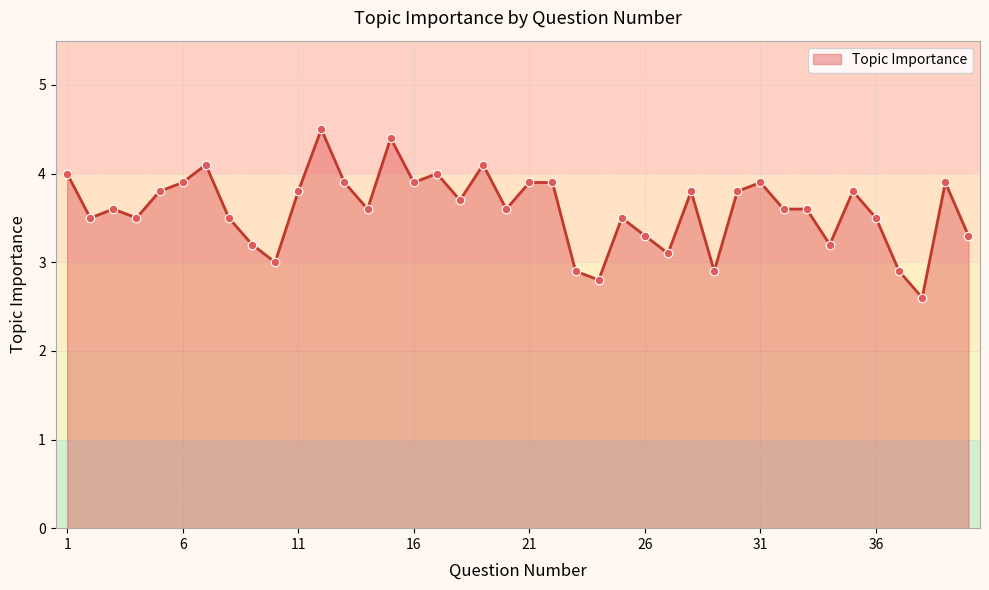

What is the maximum value shown in the chart?

4.5